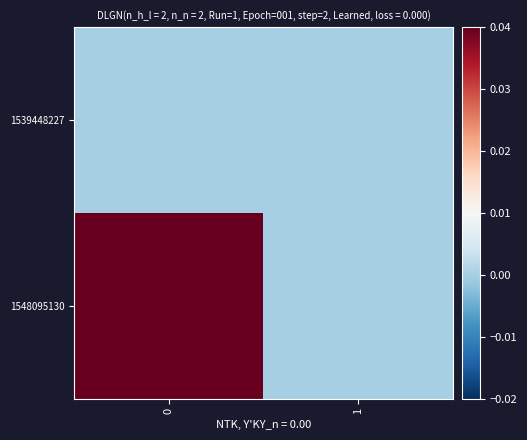

What is the spread (max minus min) of values at 0?

1